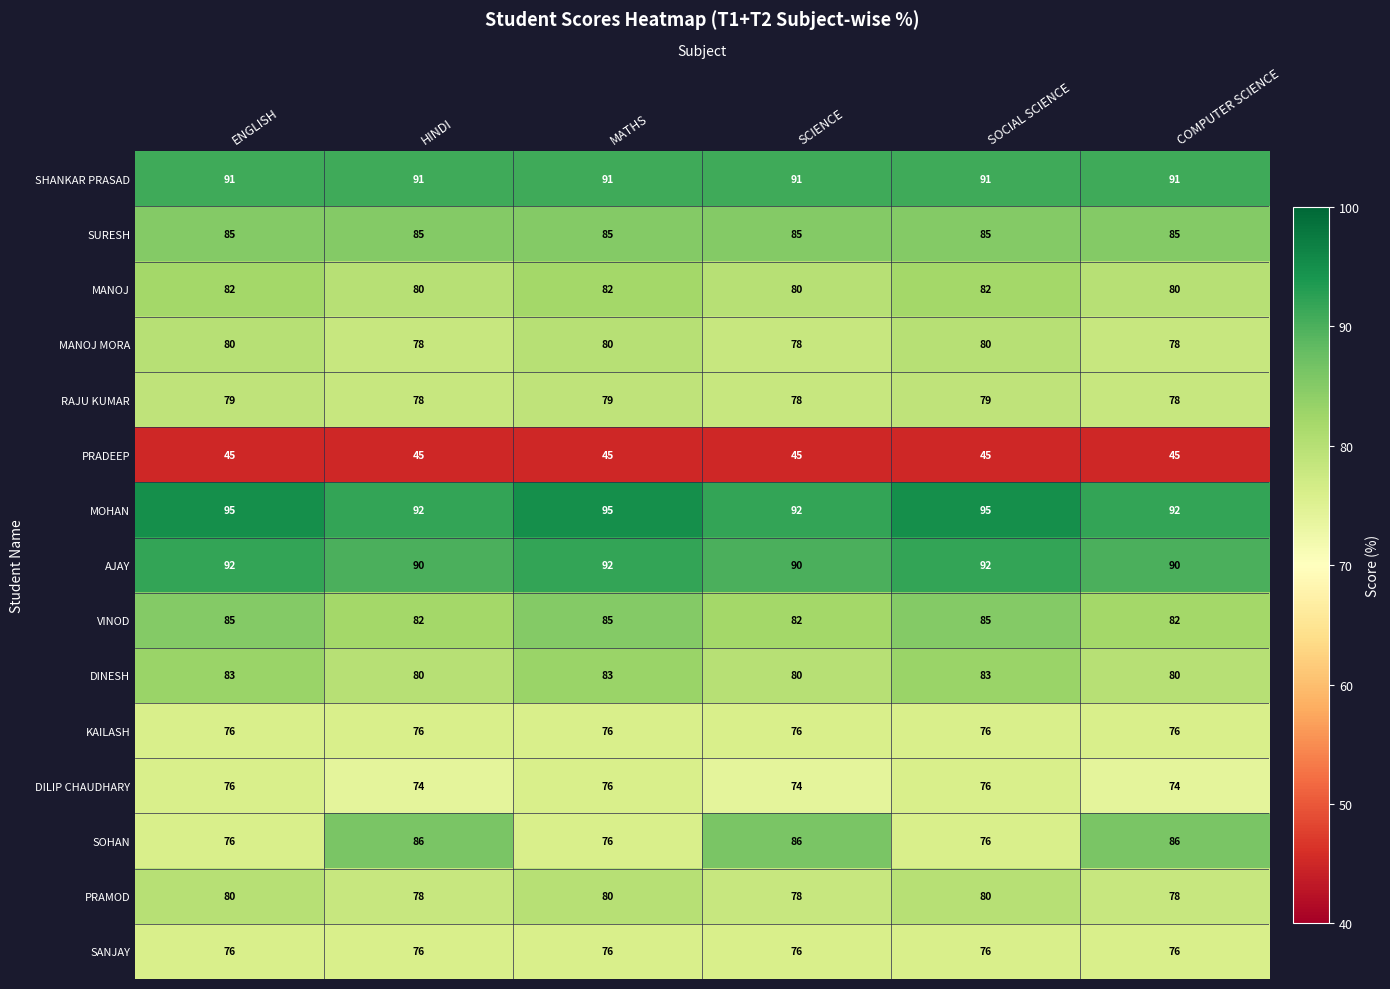

At how many categories does at least one series exceed 68?

6